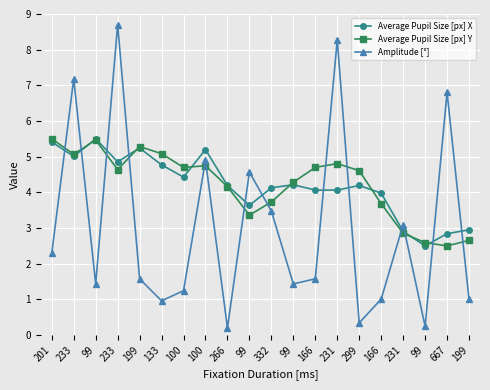

True or false: Average Pupil Size [px] Y and Amplitude [°] intersect in this chart.

True